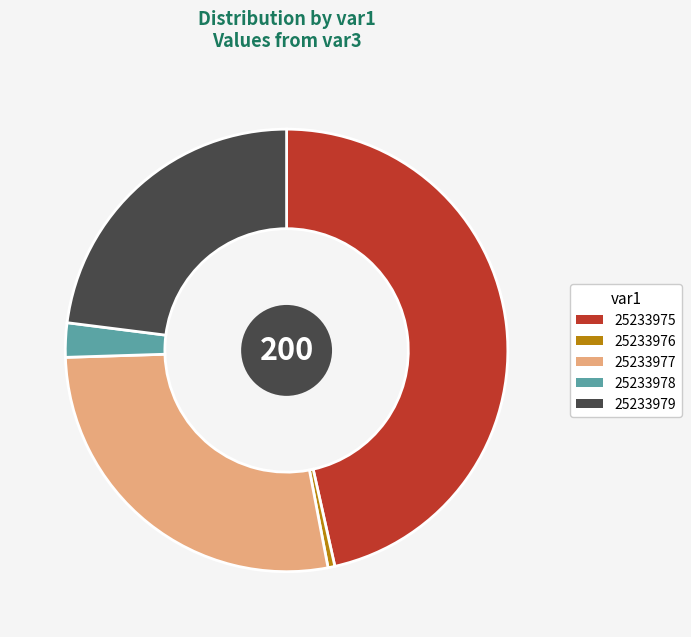

Which has a higher value, 25233977 or 25233978?

25233977